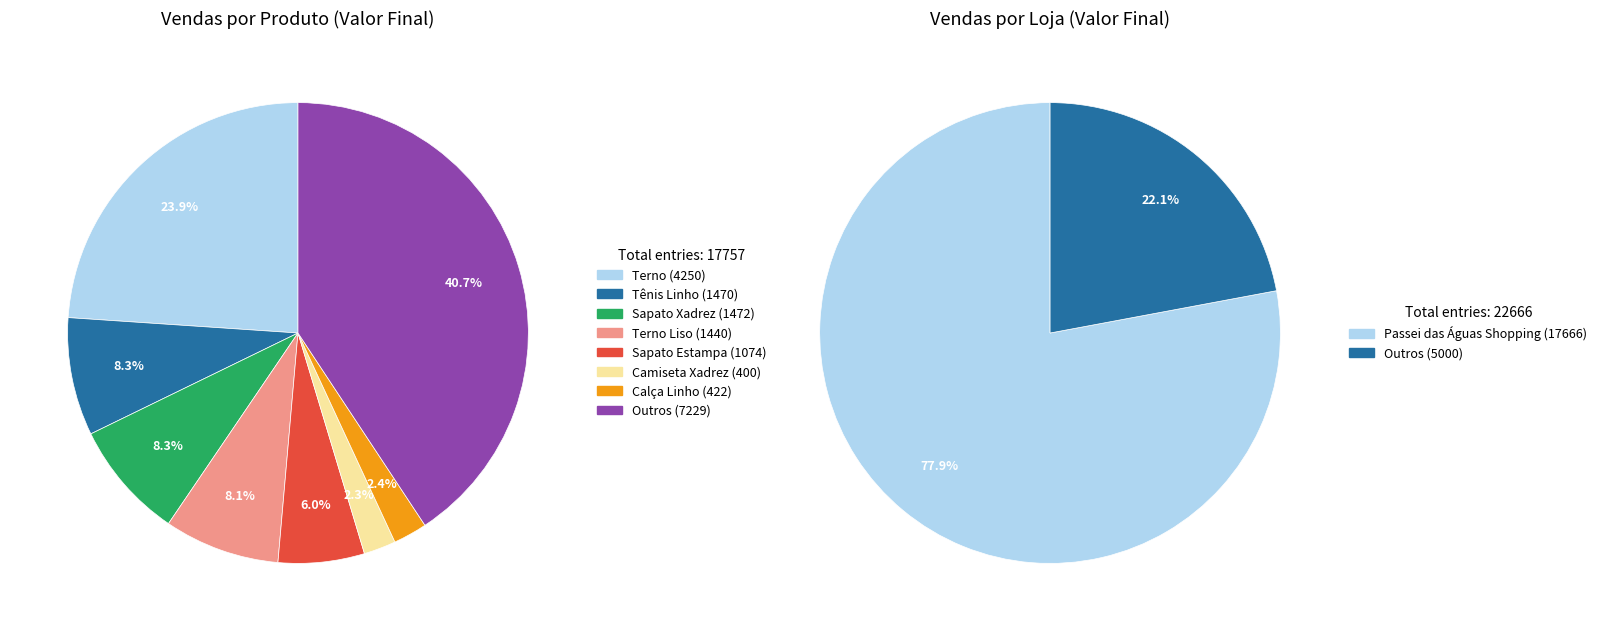

What is the largest slice in the pie chart?

Terno